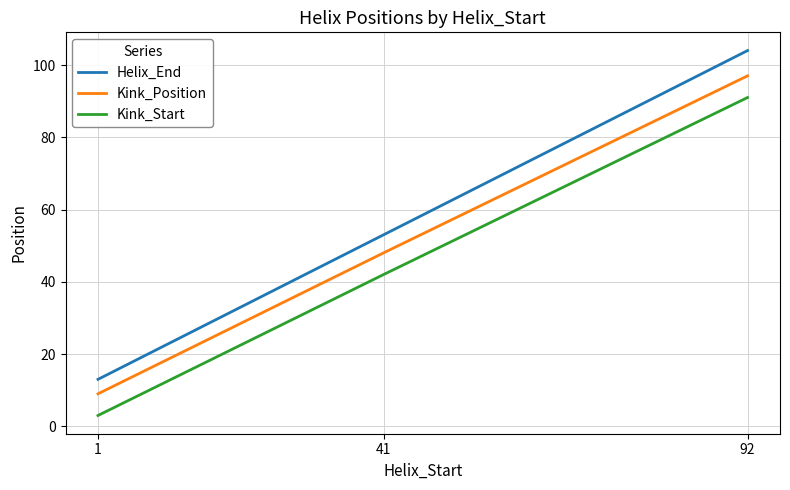

List the series in order of their overall mean, highest first.

Helix_End, Kink_Position, Kink_Start